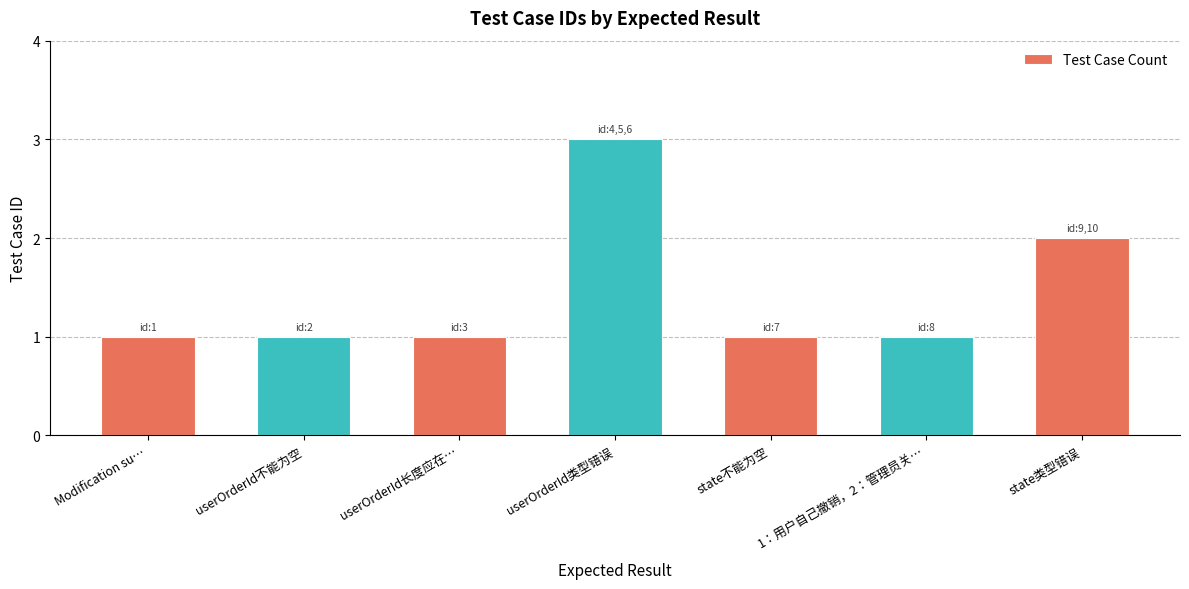

At which category does the chart reach its peak across all series?

userOrderId类型错误